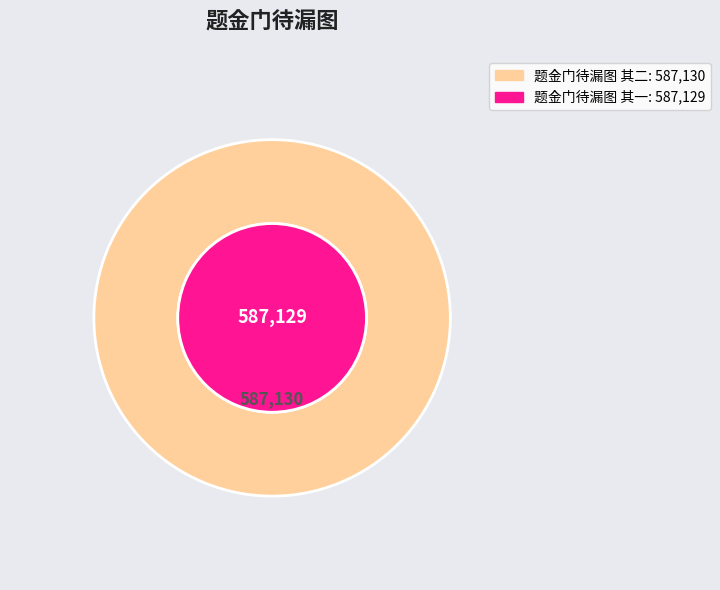

What is the largest slice in the pie chart?

题金门待漏图 其二